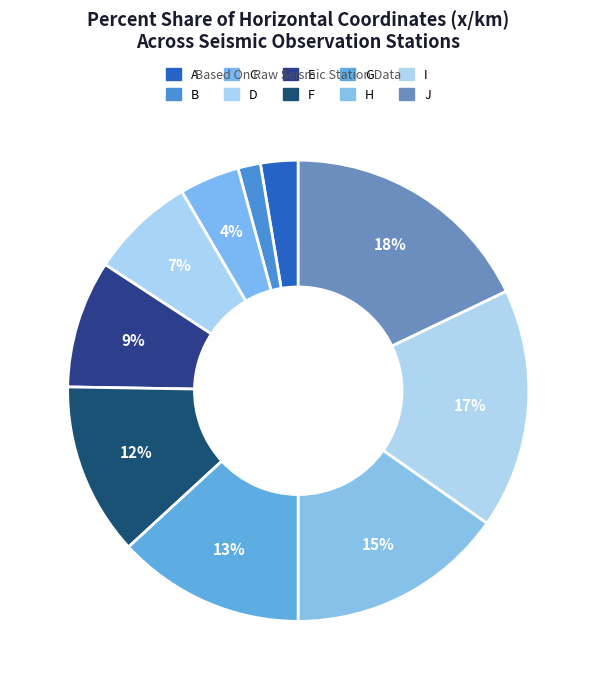

Does H represent more than half of the total?

No